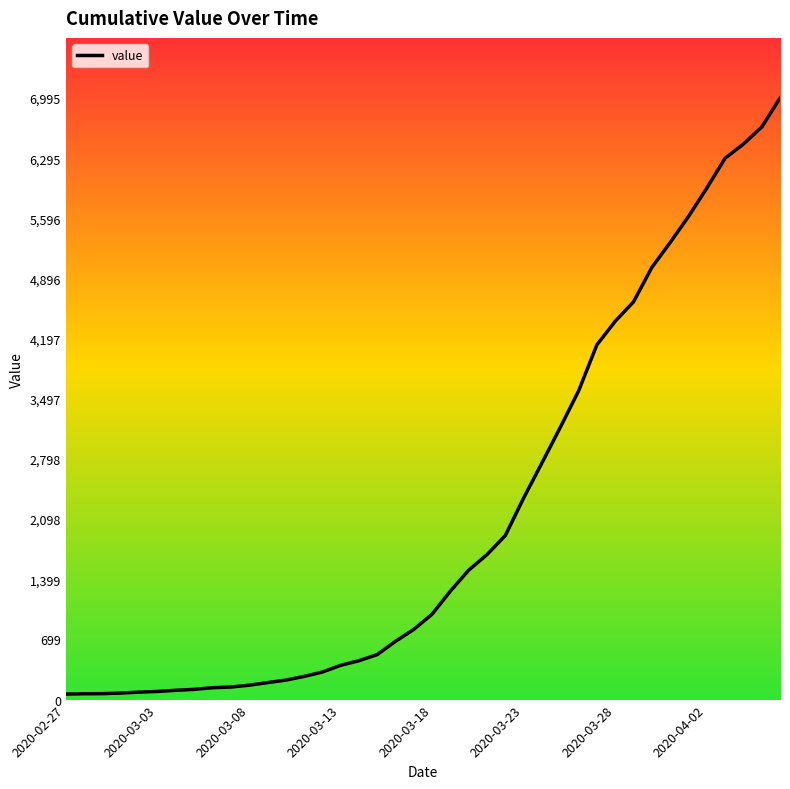

What is the difference between the maximum and minimum values?

6931